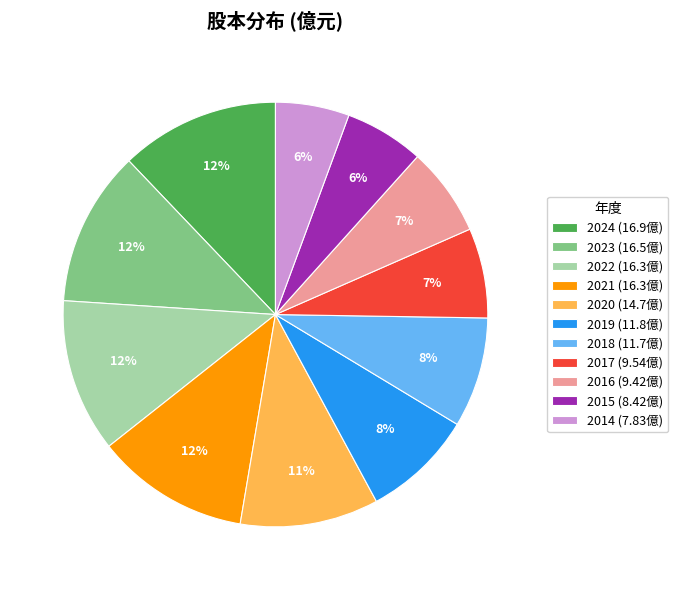

True or false: 2023 accounts for 26% of the total.

False